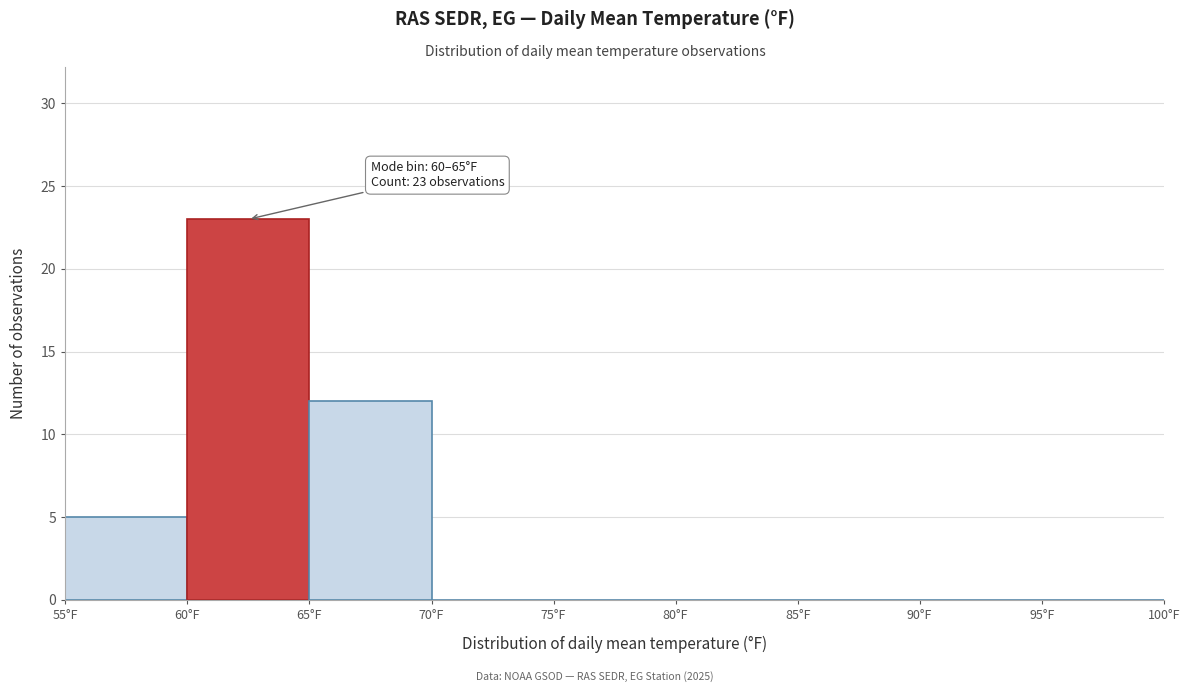

Which range on the x-axis has the tallest bar?

60 to 65